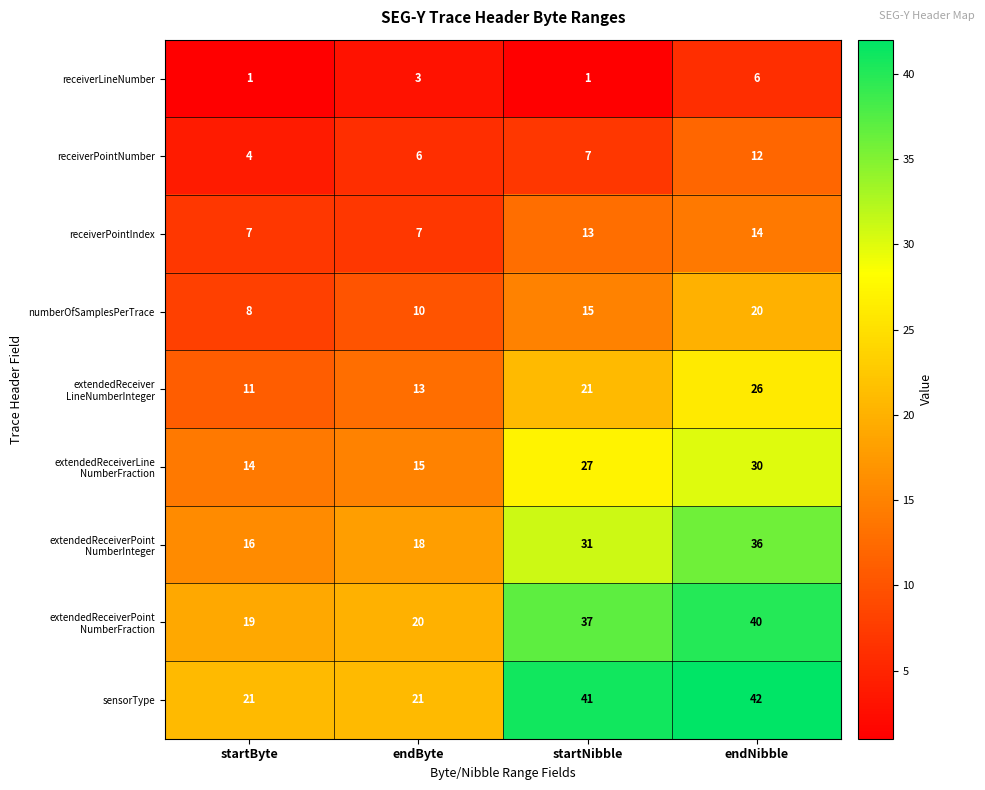

Is it true that receiverPointNumber equals 12 at endNibble?

True